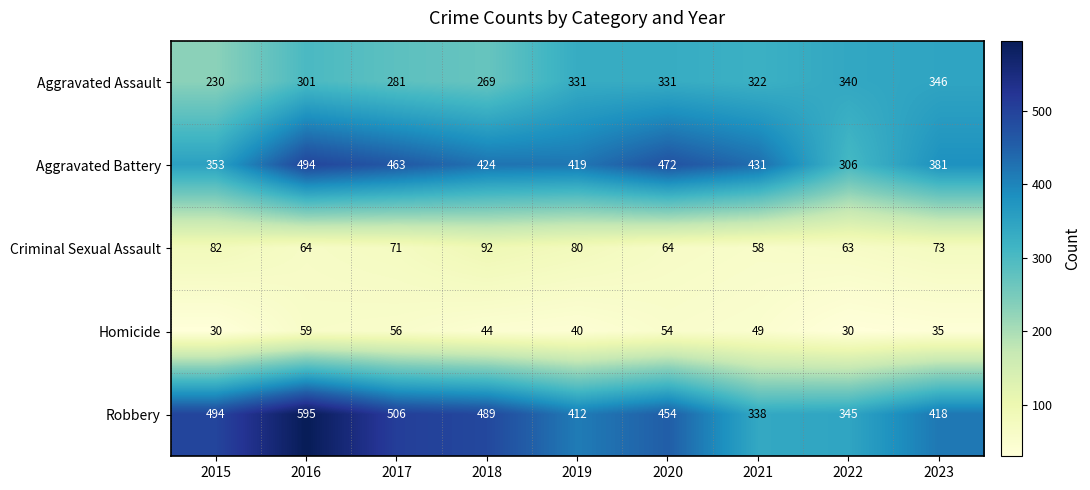

What is the maximum value shown in the chart?

595